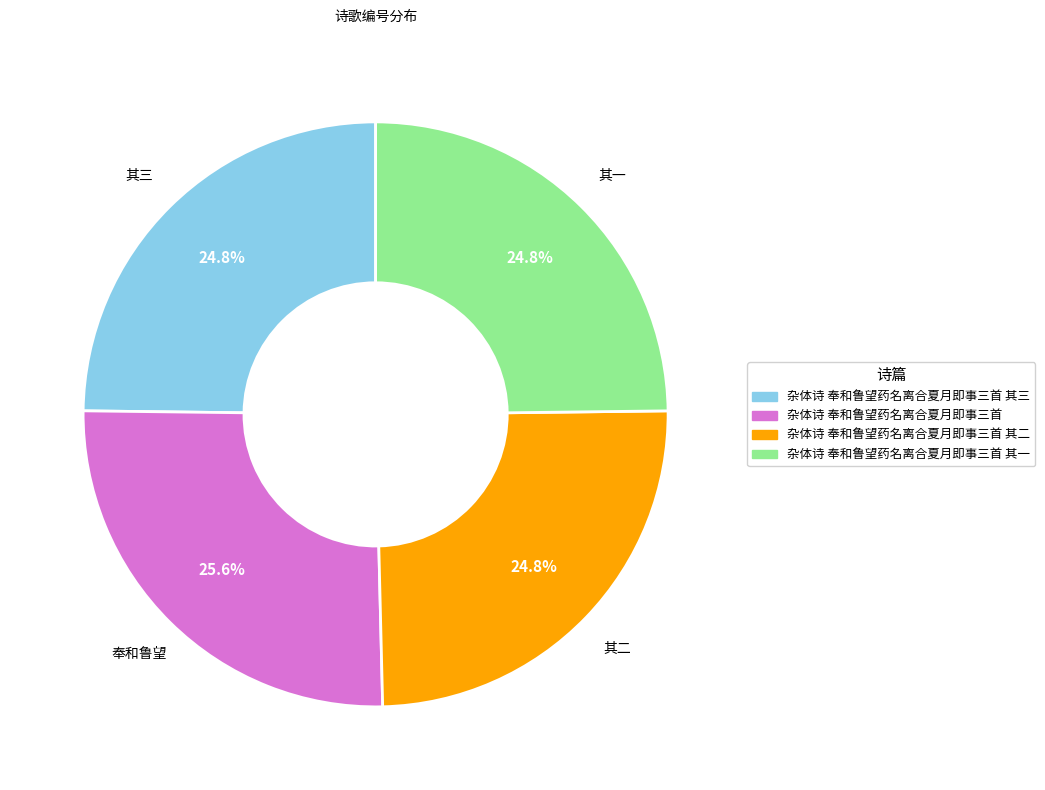

Is there a majority slice in this chart?

No